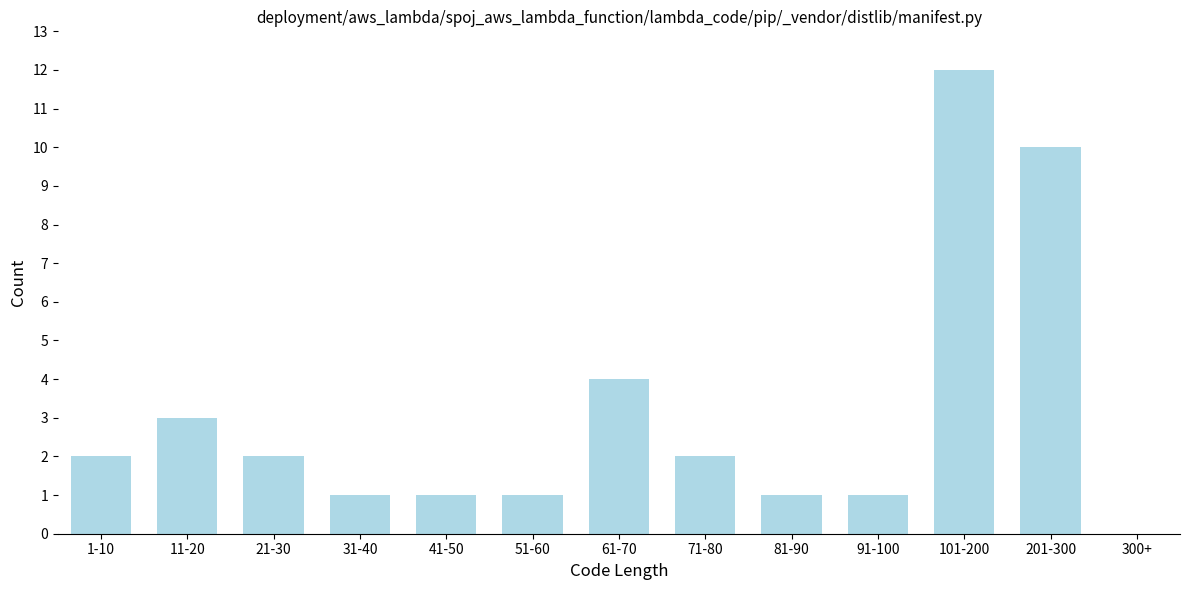

Reading left to right, what are all the values shown in this chart?

1-10=2	11-20=3	21-30=2	31-40=1	41-50=1	51-60=1	61-70=4	71-80=2	81-90=1	91-100=1	101-200=12	201-300=10	300+=0